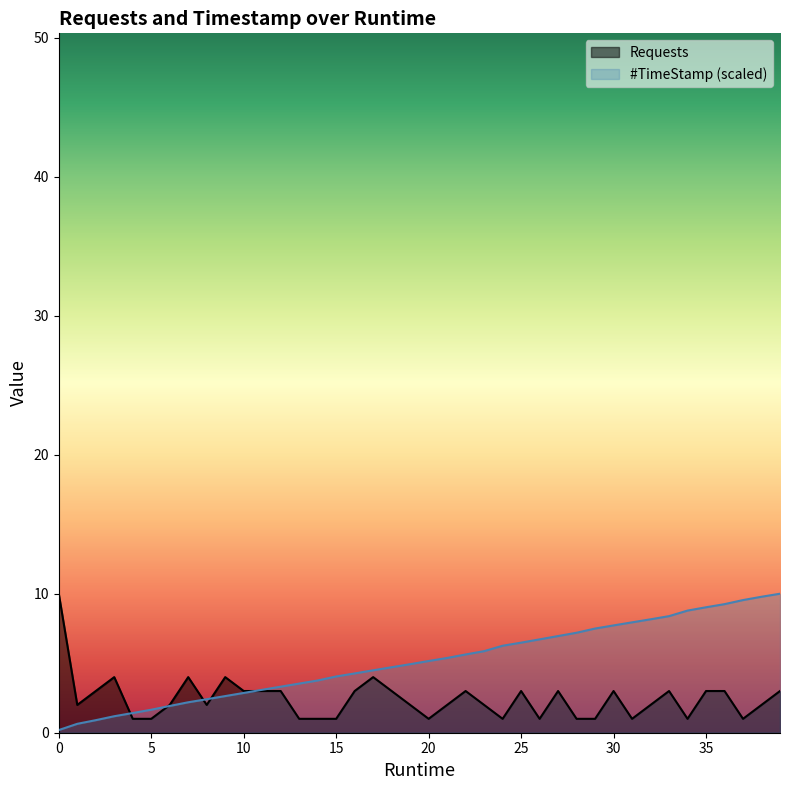

How many times do Requests and #TimeStamp cross each other?

5